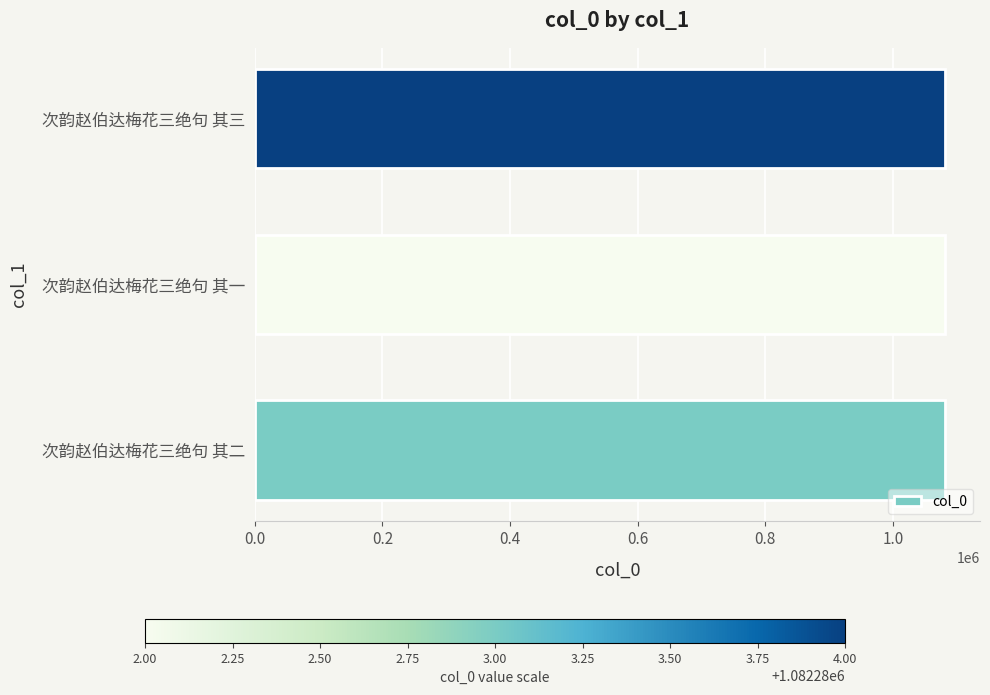

What is the sum of all values?

3246849